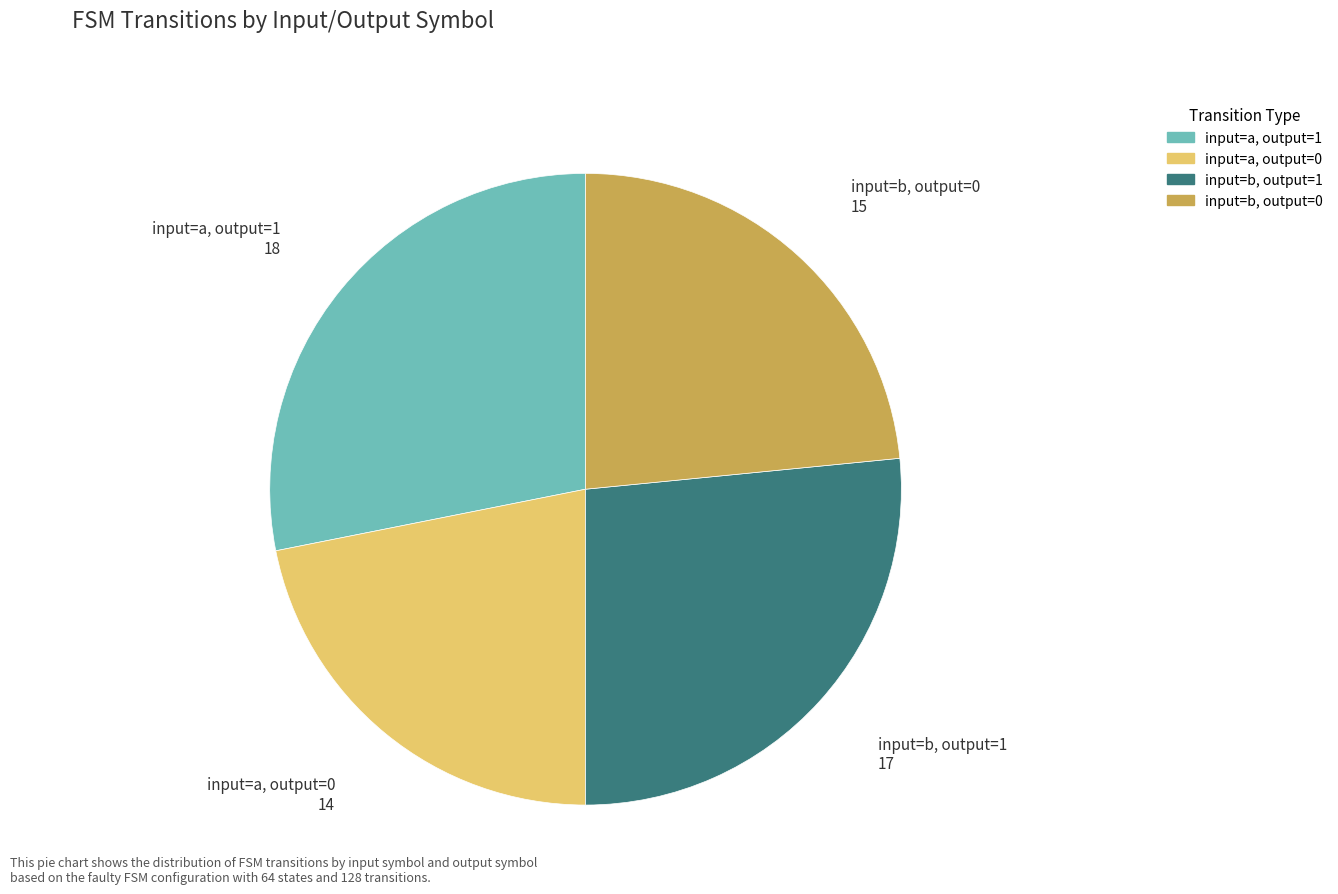

Which slice is the smallest?

input=a, output=0